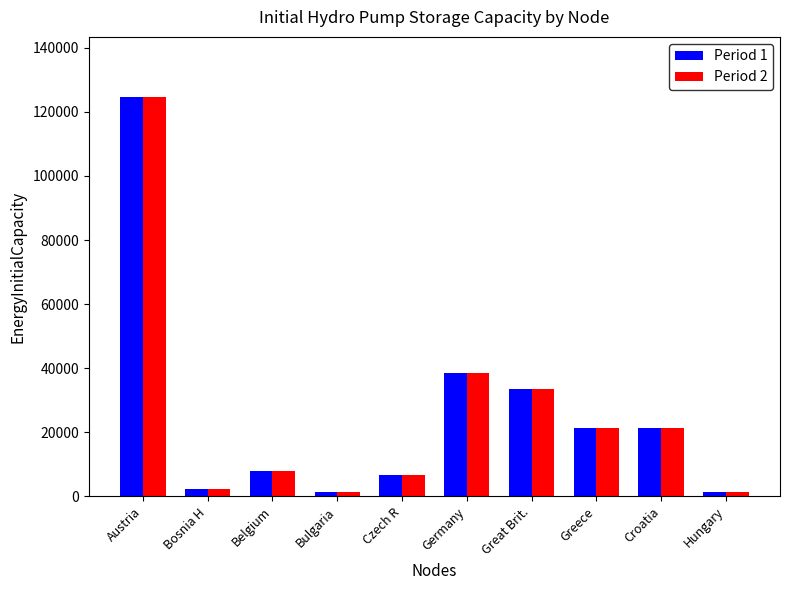

At which category is the sum across all series the highest?

Austria